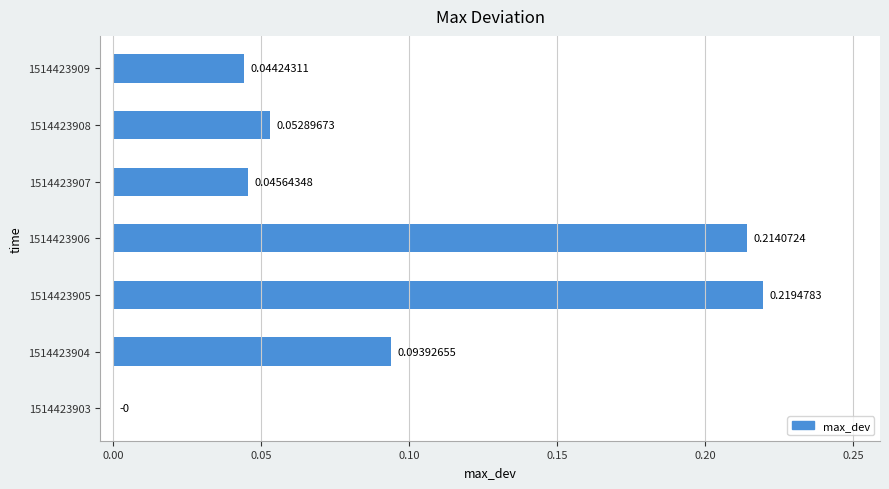

What is the change in value from 1514423903 to 1514423906?

+0.2